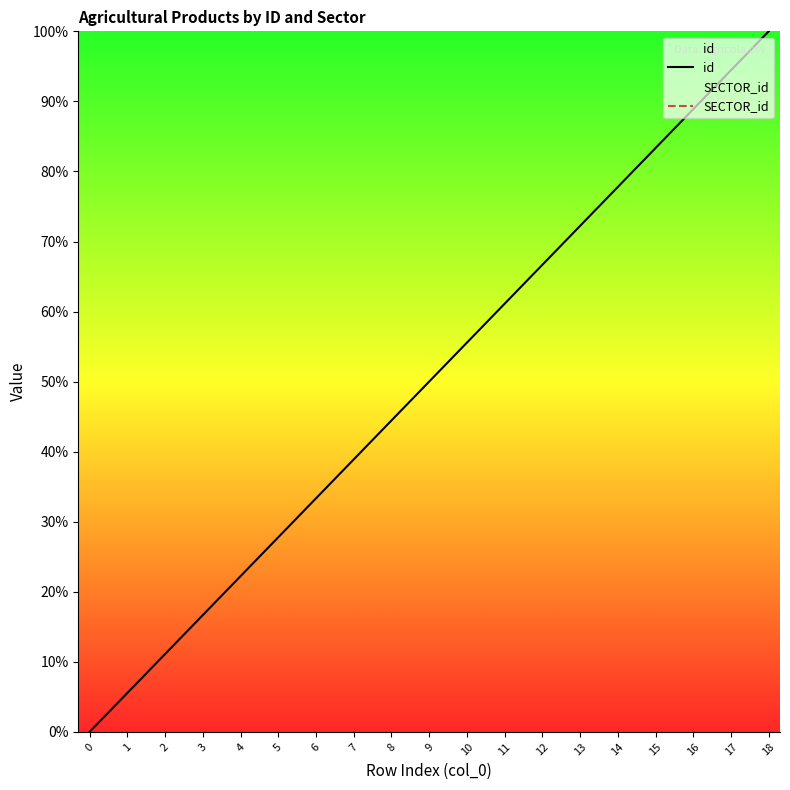

True or false: id and SECTOR_id intersect in this chart.

False